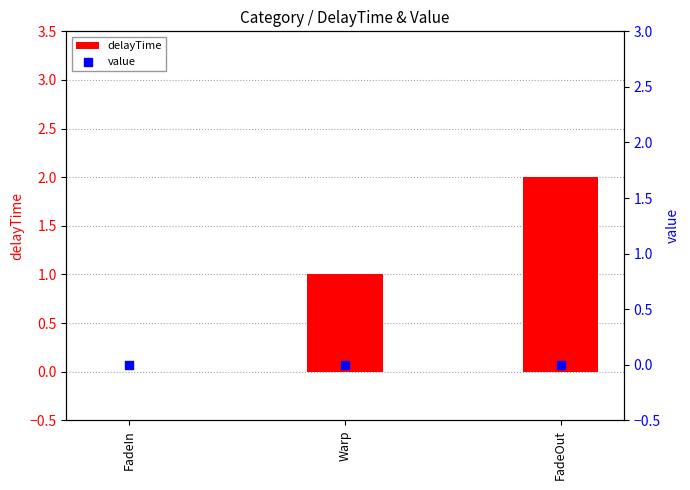

Which series contains the highest Y value?

delayTime